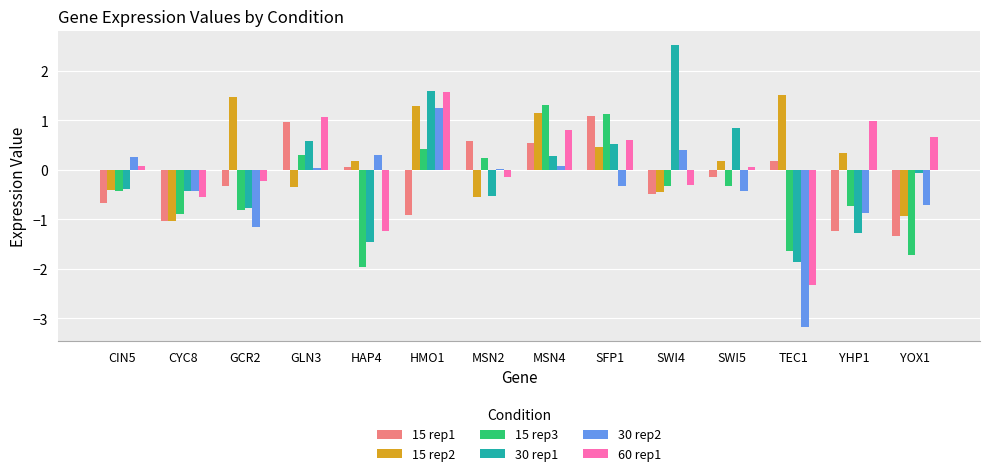

Are the bars horizontal?

No